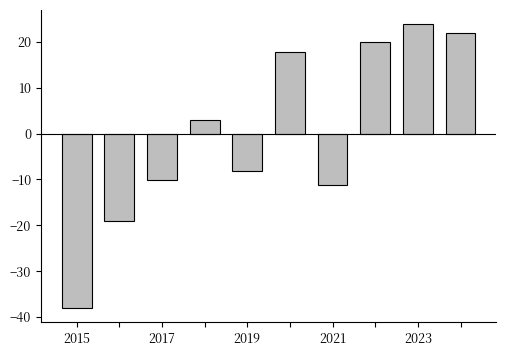

What is the value of the 5th bar from the left?

-8.1